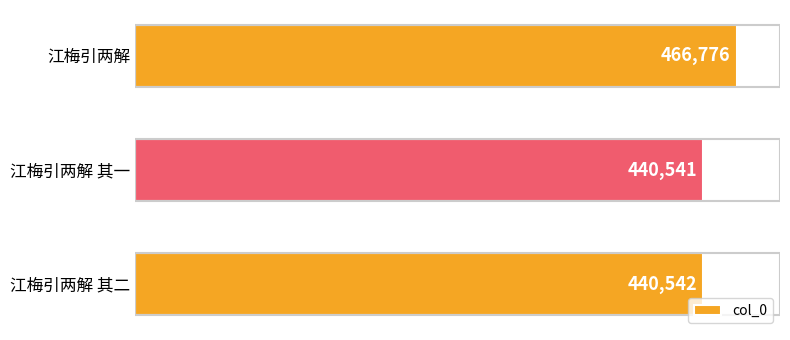

Read the value at 江梅引两解 其二.

440542